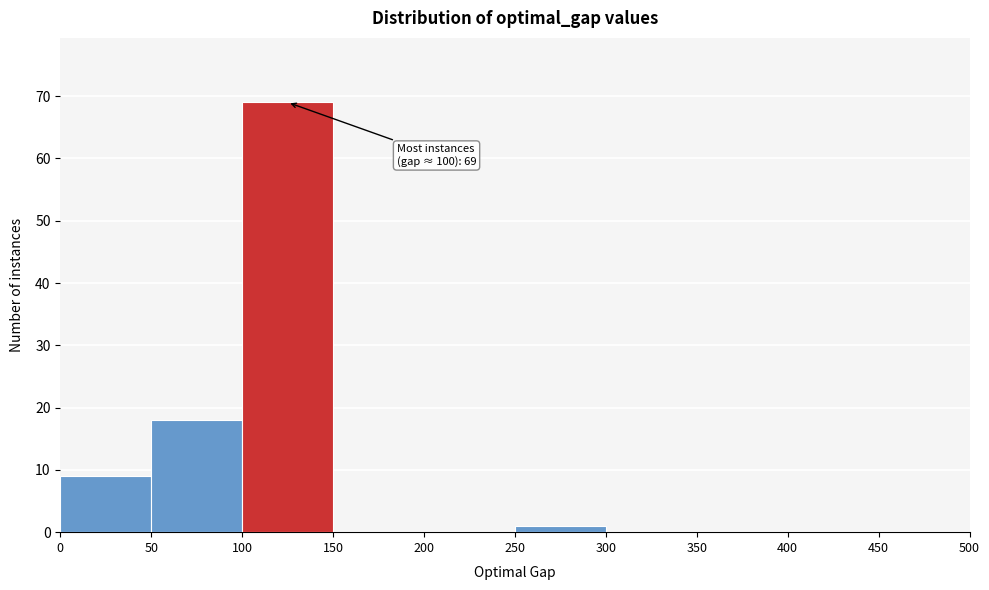

Which range on the x-axis has the tallest bar?

100 to 150